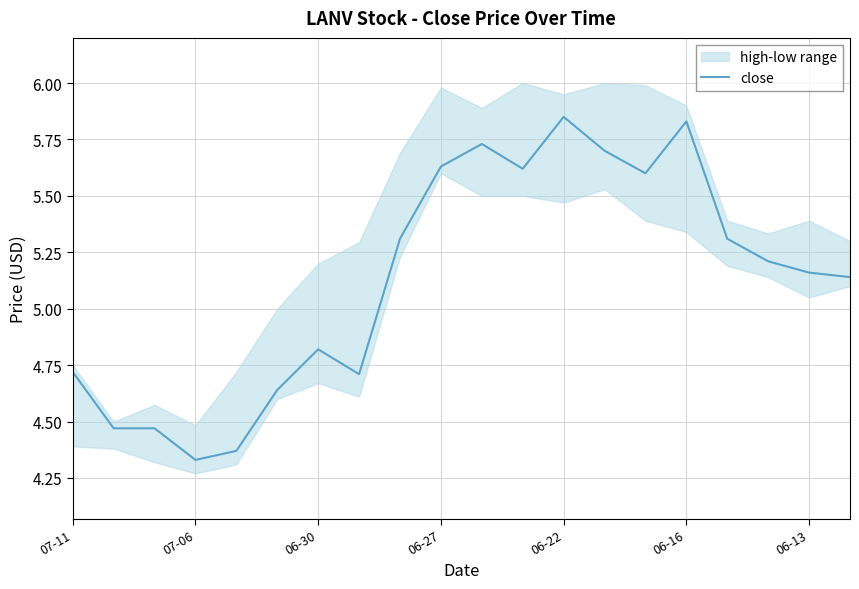

Is it true that close equals 3.2 at 06-22?

False